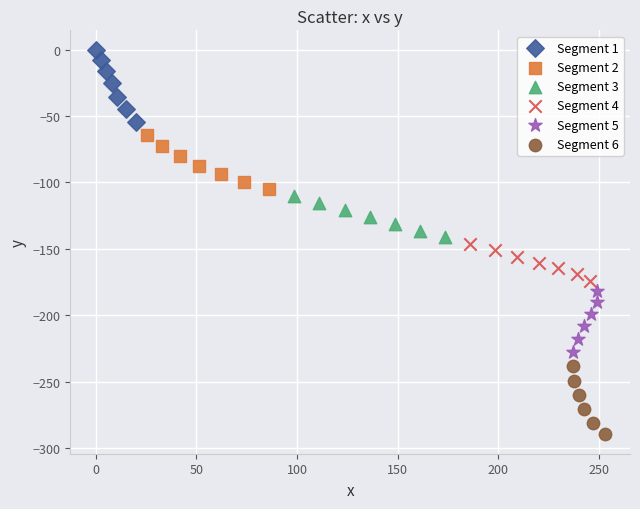

What are all the series names shown in the legend?

Segment 1, Segment 2, Segment 3, Segment 4, Segment 5, Segment 6